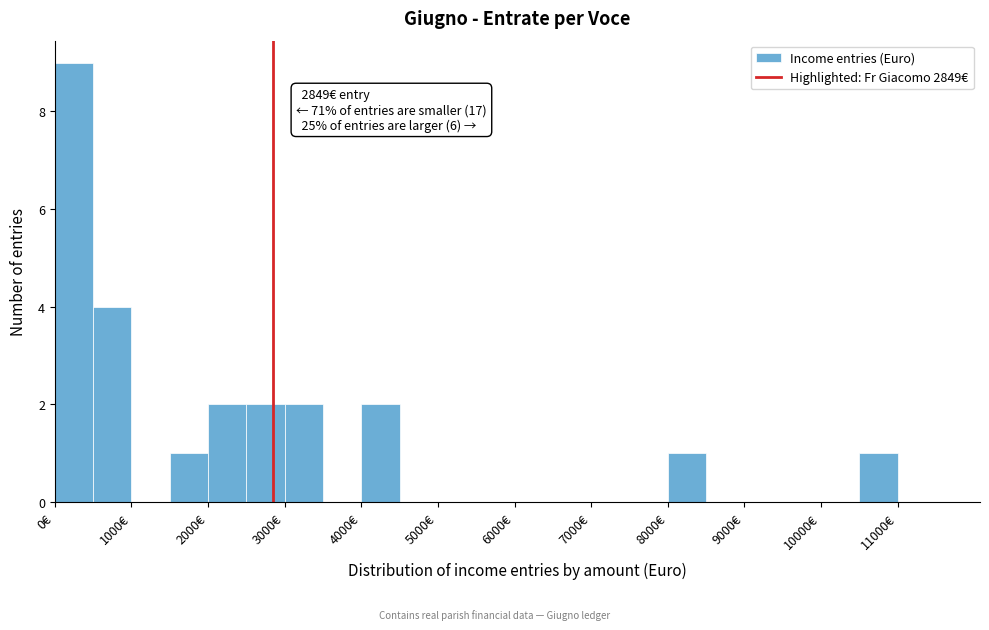

Over which range of the x-axis is the bar tallest?

0 to 500